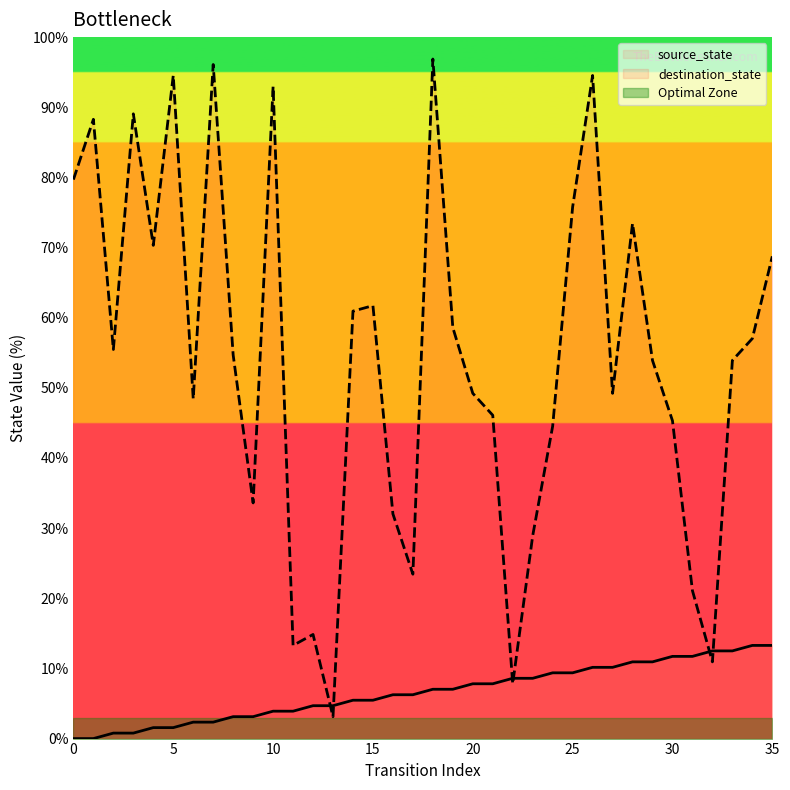

Reading left to right, list all the values displayed in this chart.

source_state: 0.0	0.0	0.8	0.8	1.6	1.6	2.3	2.3	3.1	3.1	3.9	3.9	4.7	4.7	5.5	5.5	6.2	6.2	7.0	7.0	7.8	7.8	8.6	8.6	9.4	9.4	10.2	10.2	10.9	10.9	11.7	11.7	12.5	12.5	13.3	13.3
destination_state: 79.7	88.3	55.5	89.1	70.3	94.5	48.4	96.1	54.7	33.6	93.0	13.3	14.8	3.1	60.9	61.7	32.0	23.4	96.9	58.6	49.2	46.1	7.8	28.9	44.5	75.8	94.5	49.2	73.4	53.9	45.3	21.1	10.9	53.9	57.0	68.8